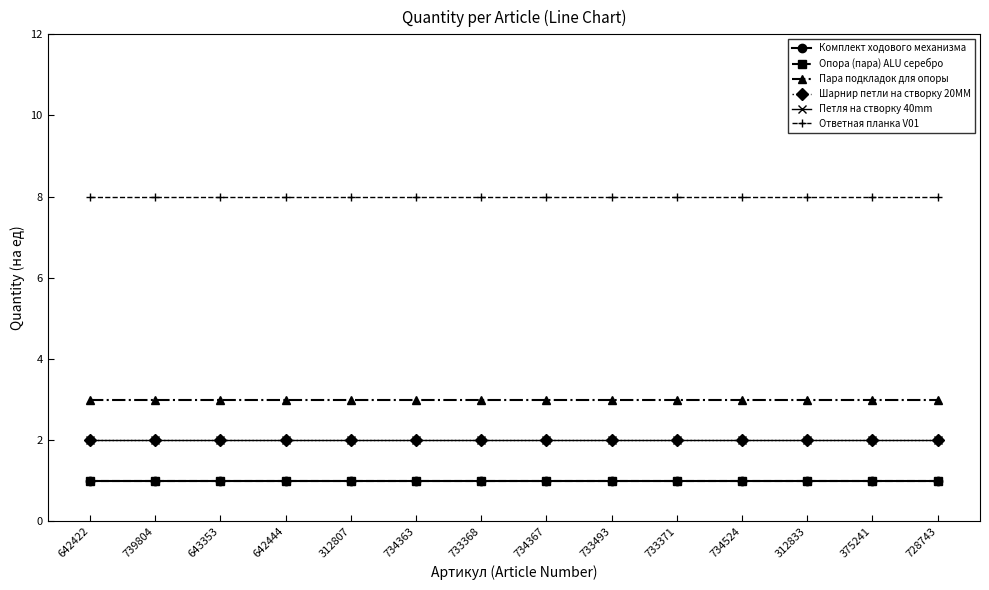

What is the total value across all series at 734363?

17